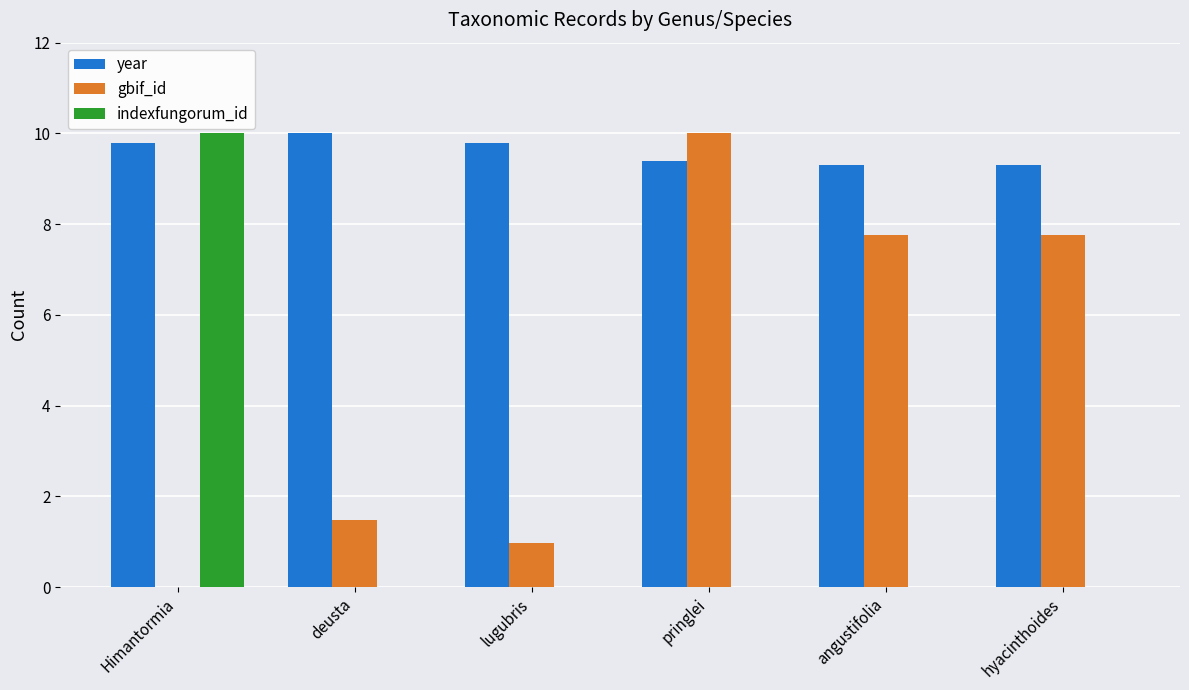

What is the maximum value shown in the chart?

10.0